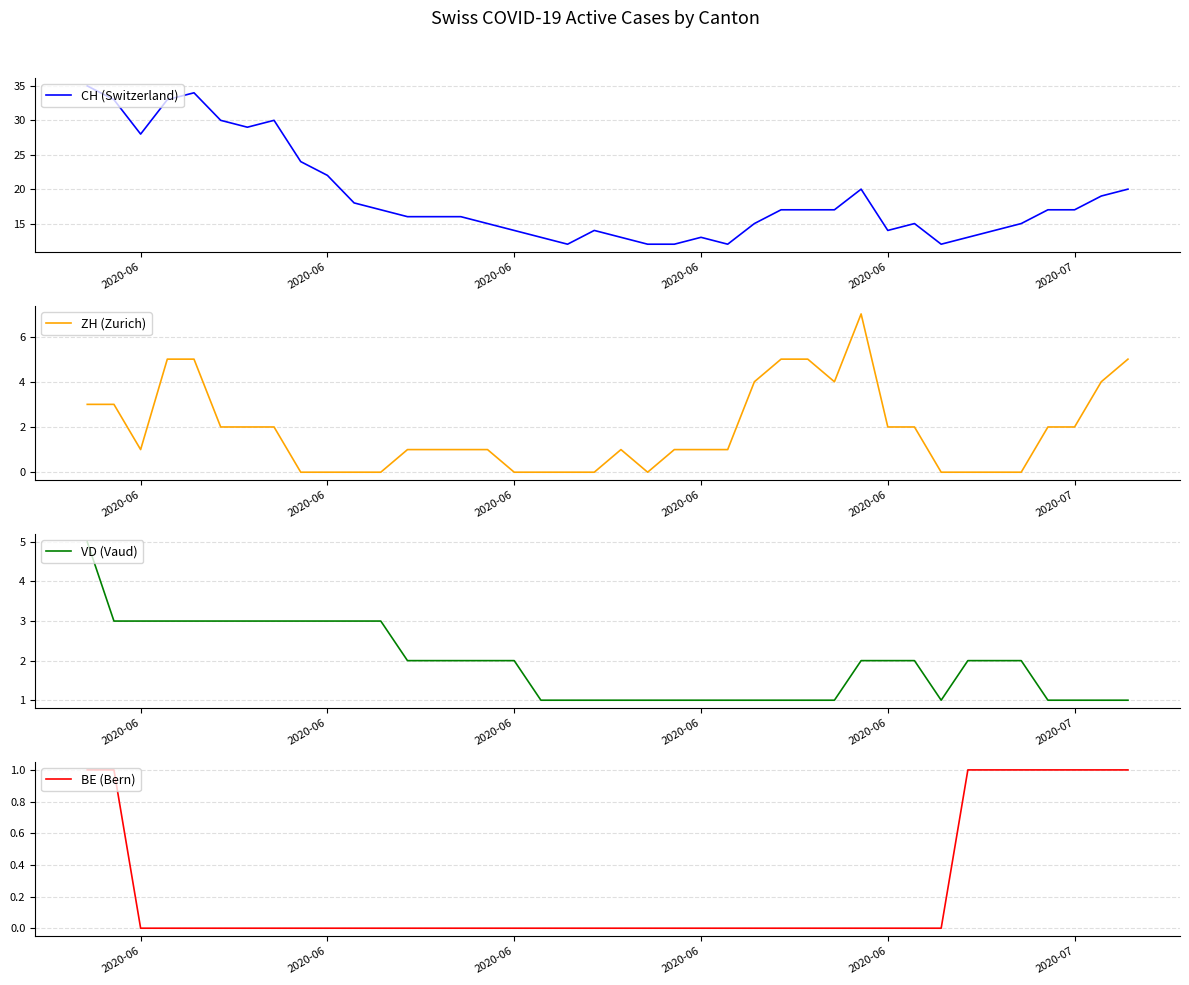

How many distinct data groups are displayed?

4